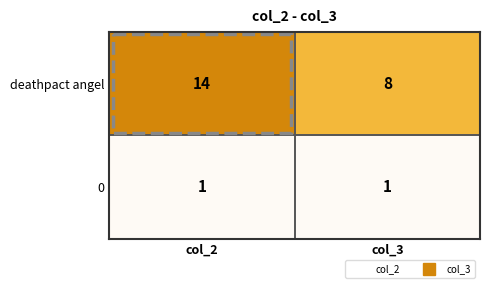

Is it true that deathpact angel equals 8 at col_3?

True